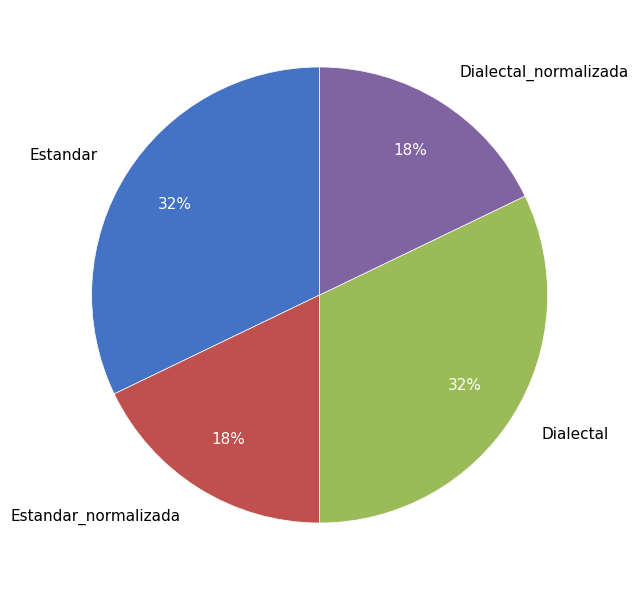

To the nearest percent, what portion does Estandar represent?

32%